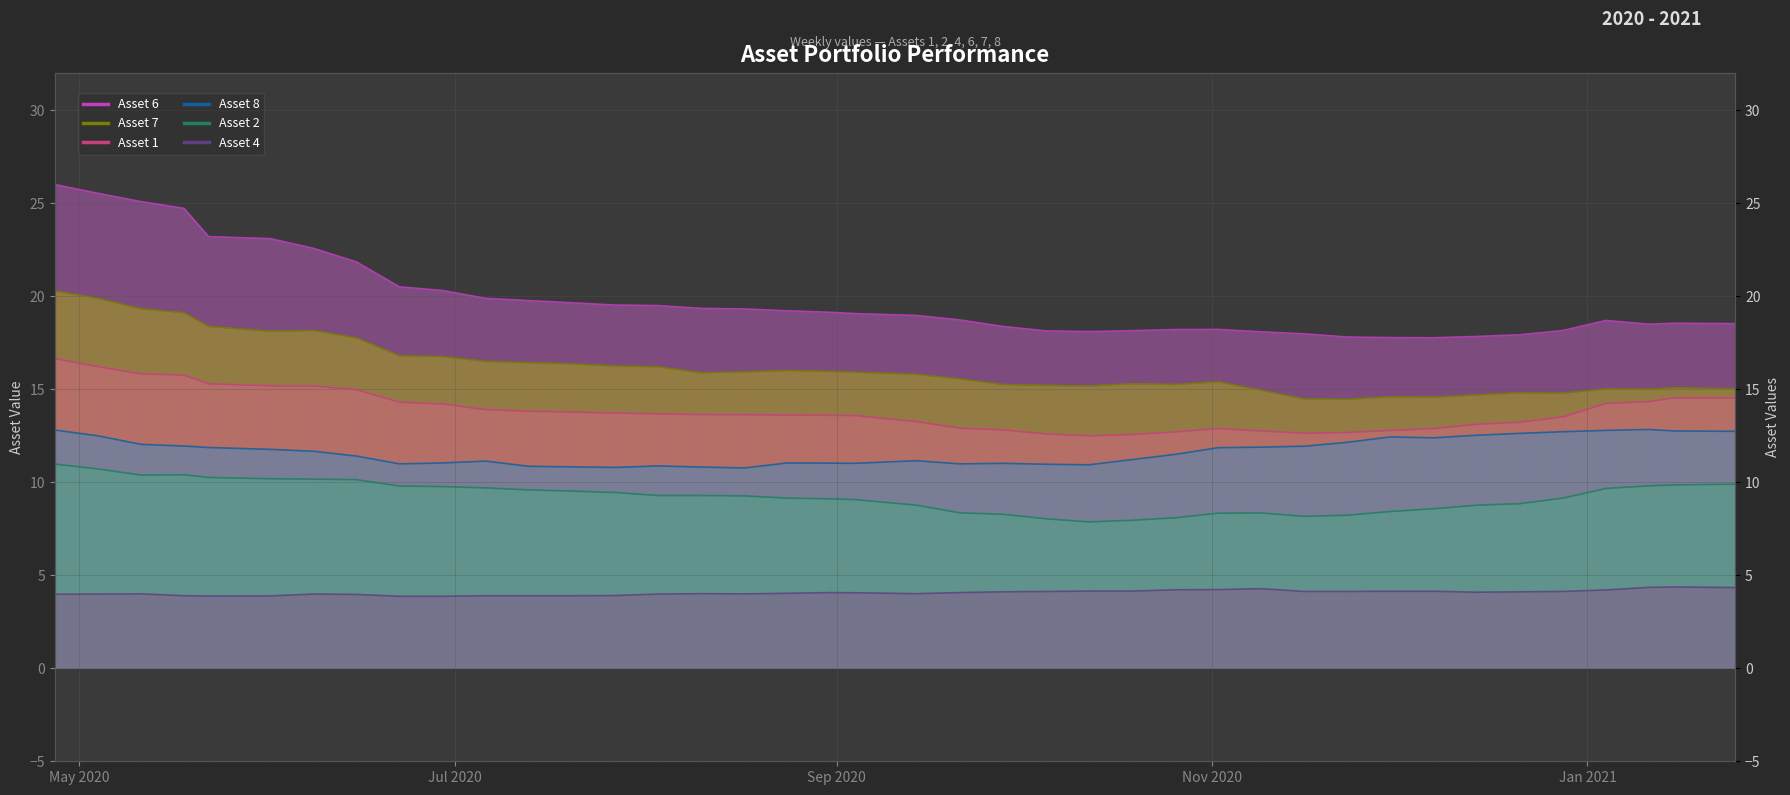

Is it true that Asset 8 equals 8.0 at 6?

False